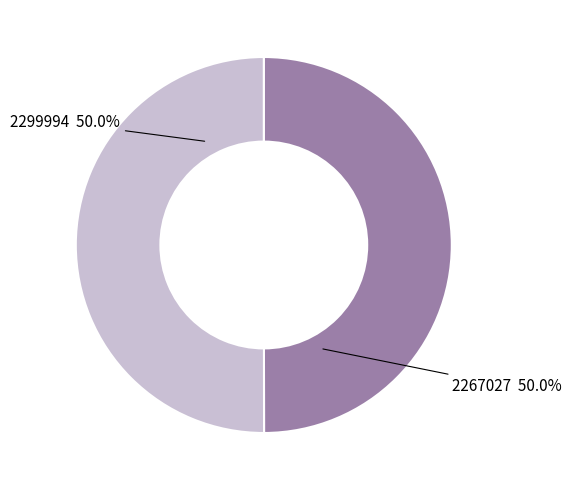

What percentage is the 2267027 slice, to the nearest percent?

50%